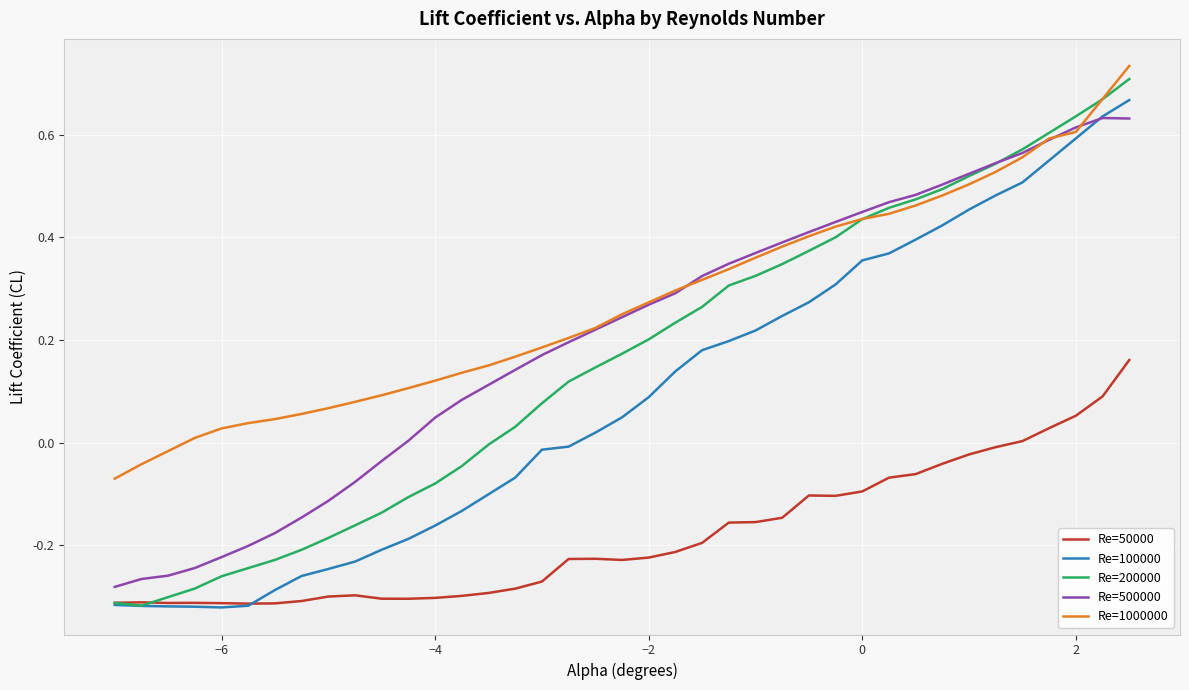

True or false: Re=500000 and Re=50000 intersect in this chart.

False